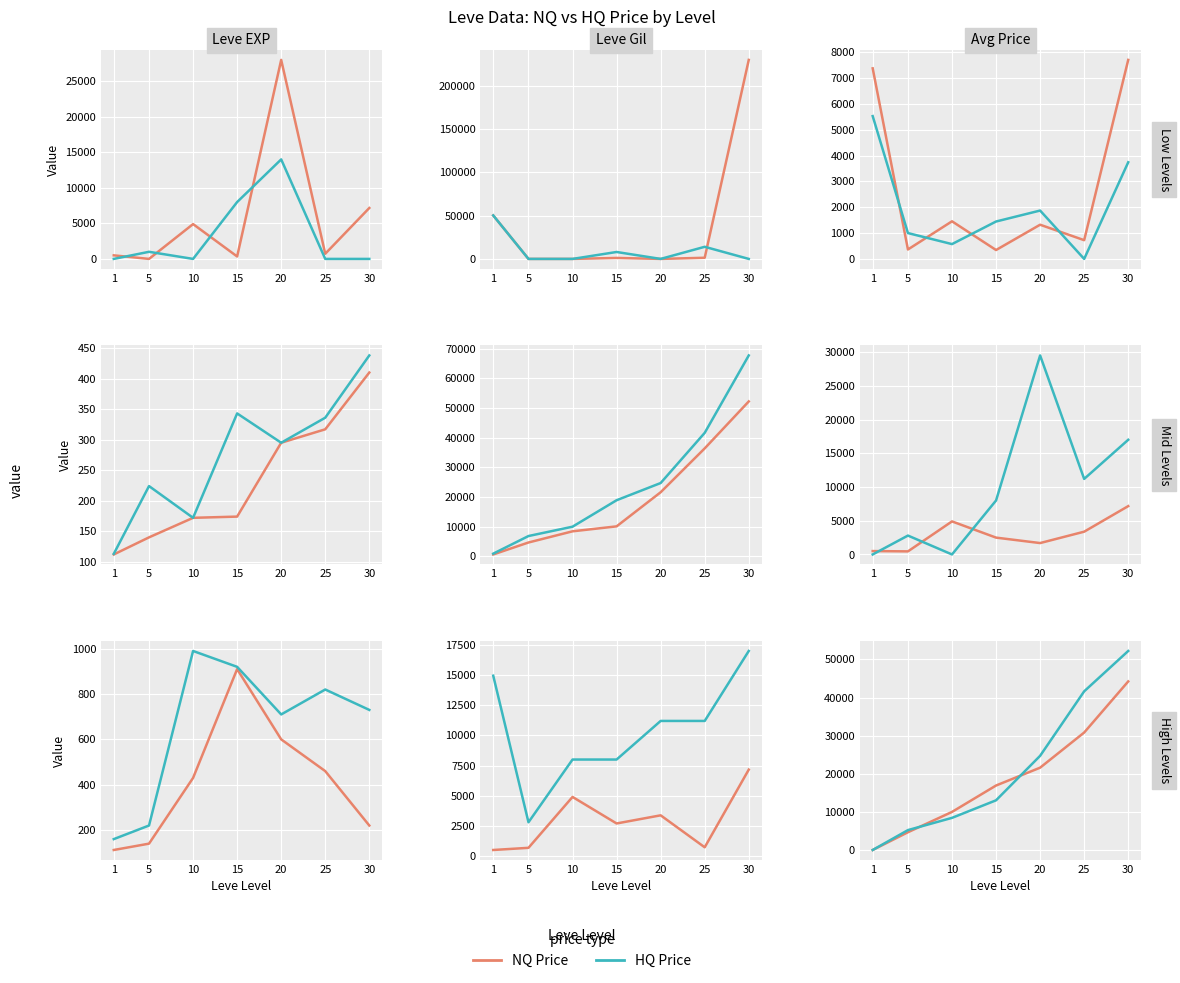

What is the sum of the NQ Price values at 15 and 30?

61150